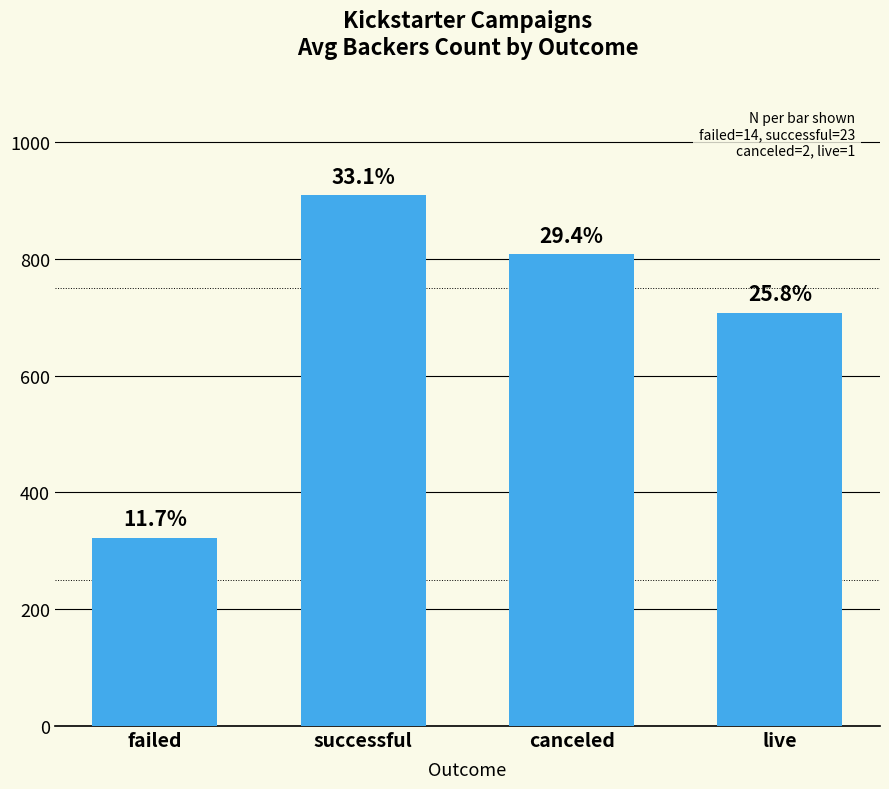

What is the change in value from failed to successful?

+586.3